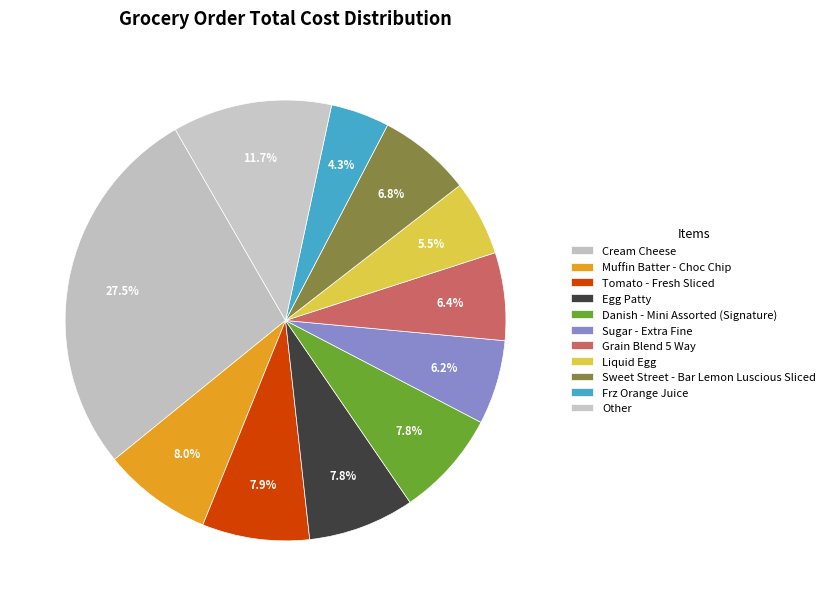

Is Grain Blend 5 Way the majority of the pie?

No